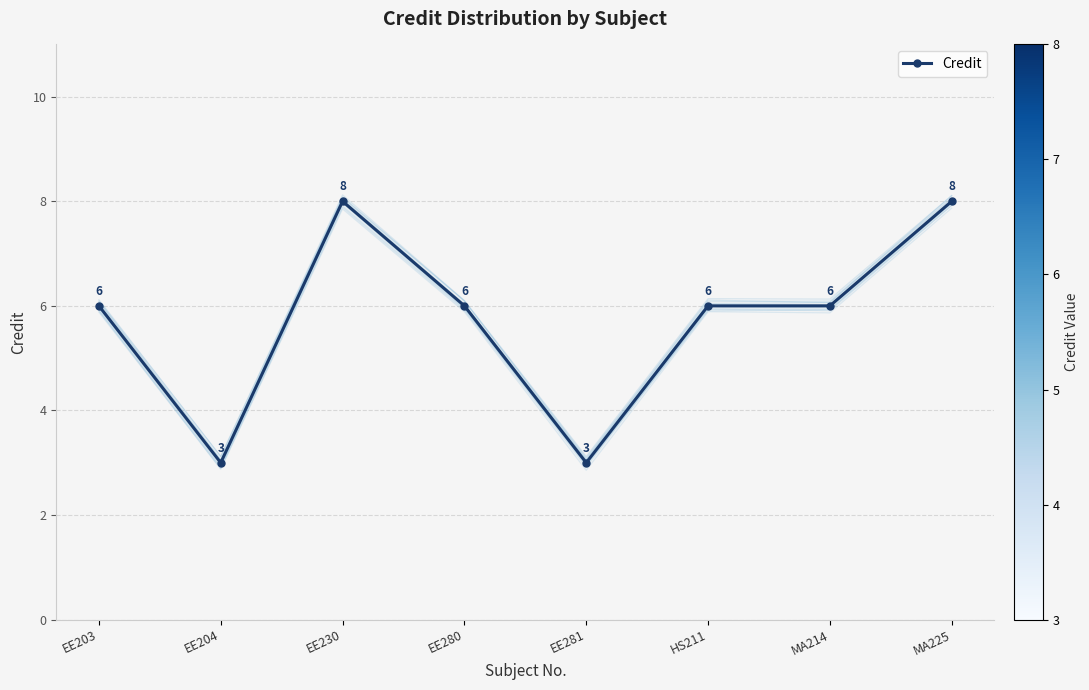

The value at EE230 is 11. True or false?

False